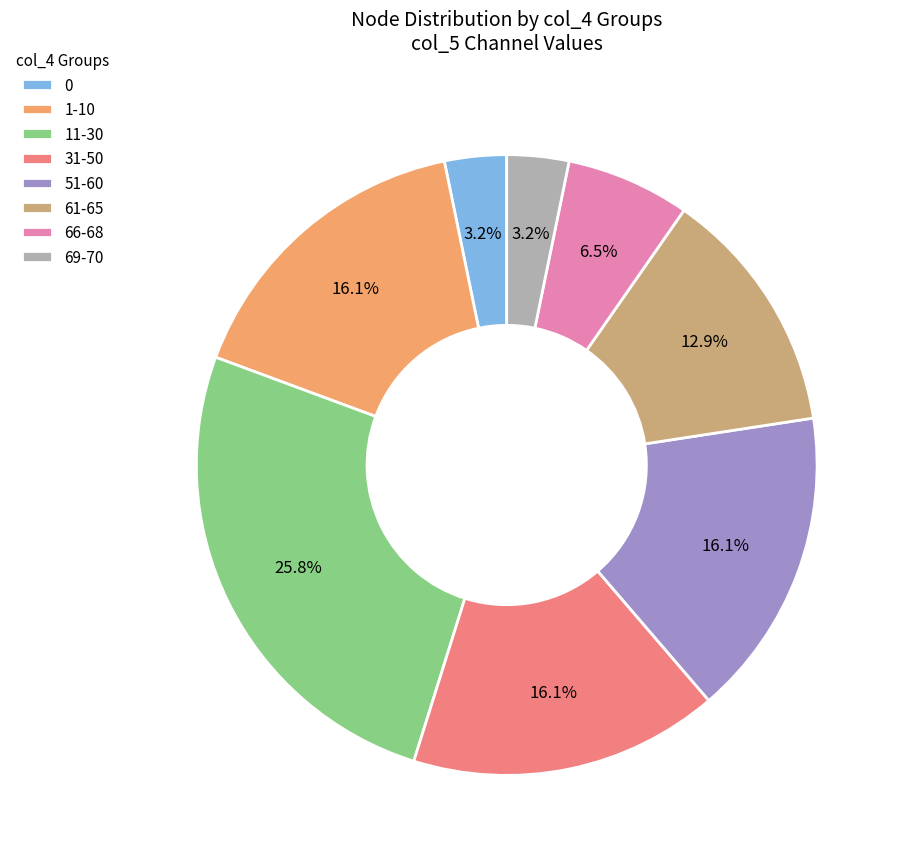

What percentage do 11-30 and 1-10 together represent?

41.9%